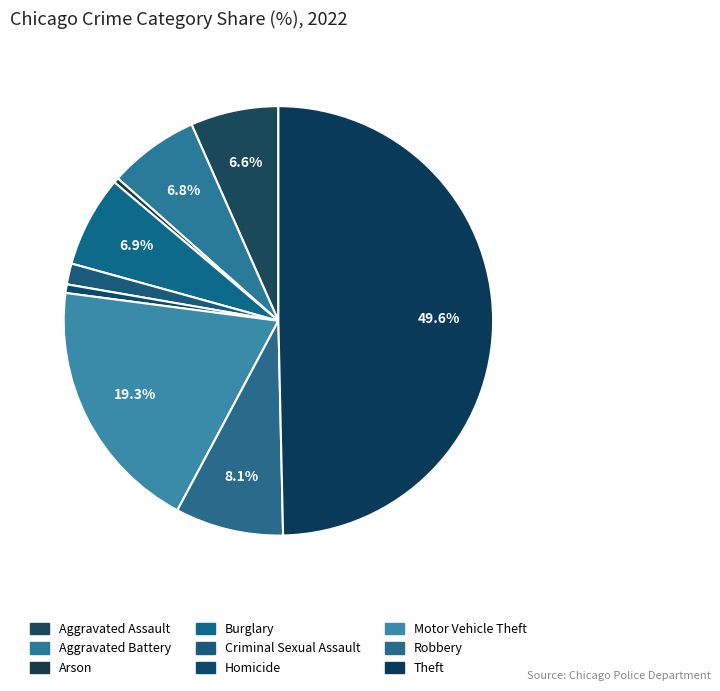

To the nearest percent, what portion does Theft represent?

50%